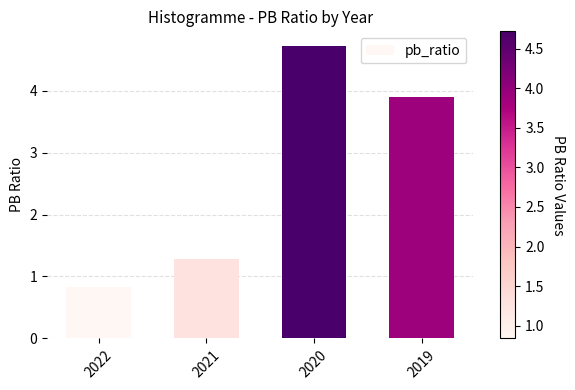

What is the value of the 4th bar from the left?

3.9